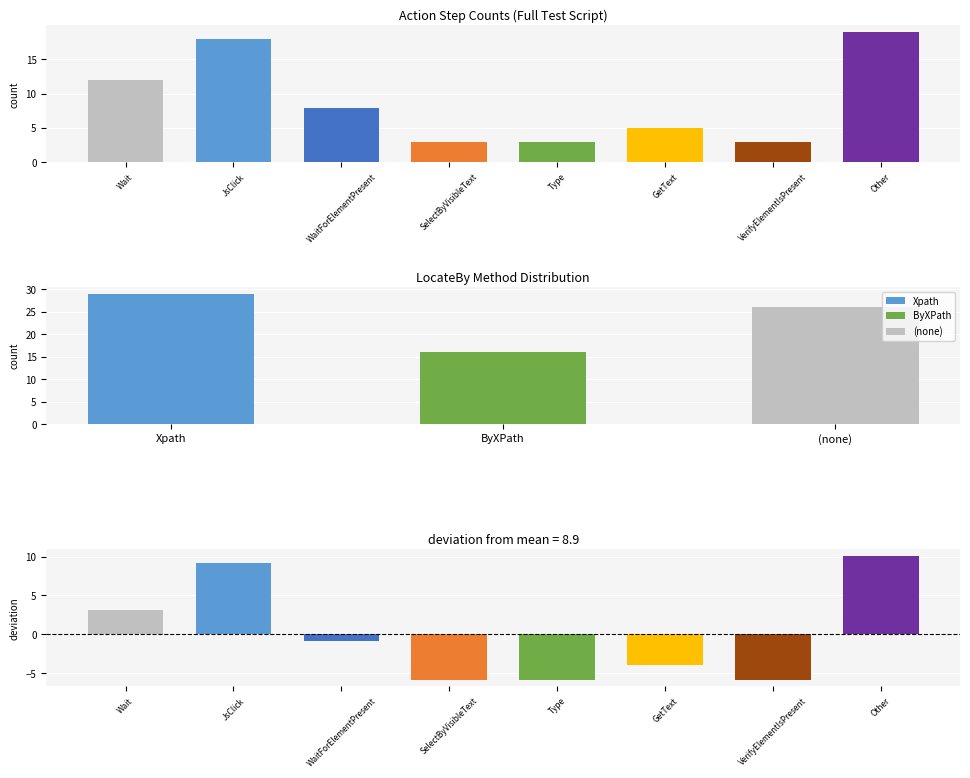

What is the difference between the maximum and minimum values?

16